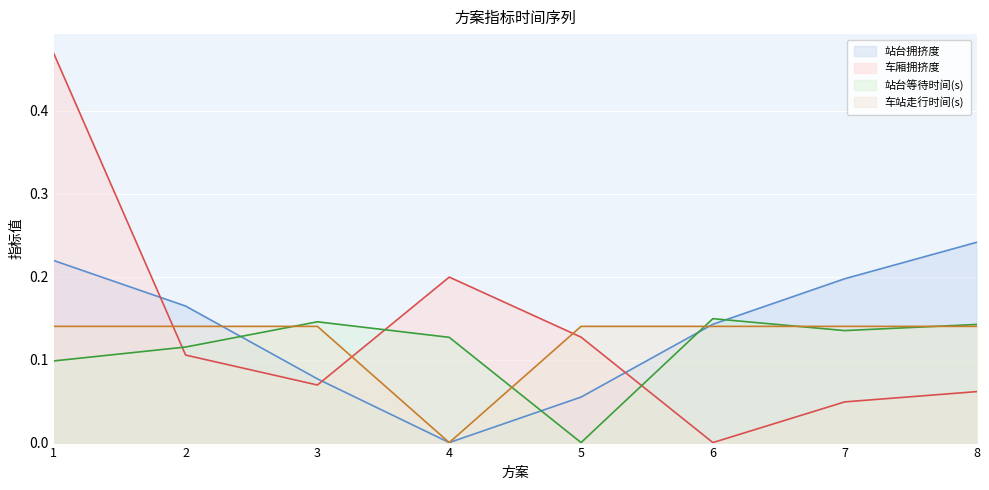

The value of 站台拥挤度 at 1 is 0.2. True or false?

True